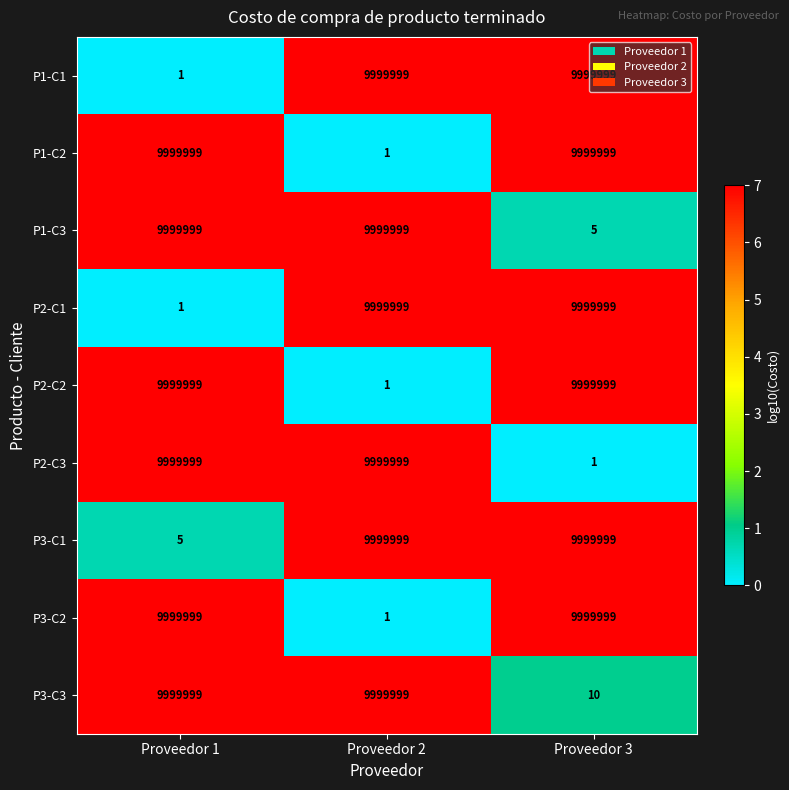

How many values in the P1-C1 series are below 9999999?

1